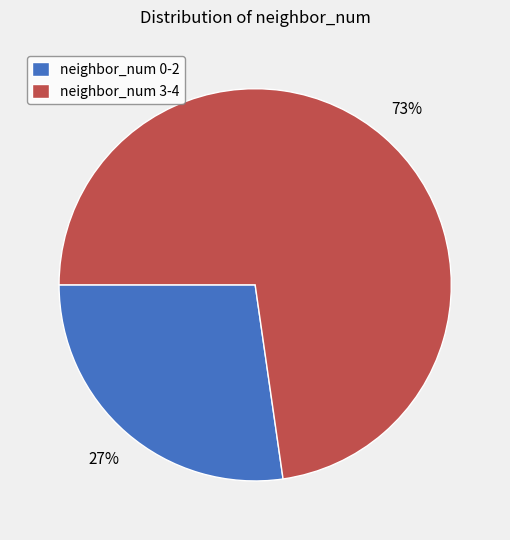

Do neighbor_num 3-4 and neighbor_num 0-2 together represent more than half of the pie?

Yes